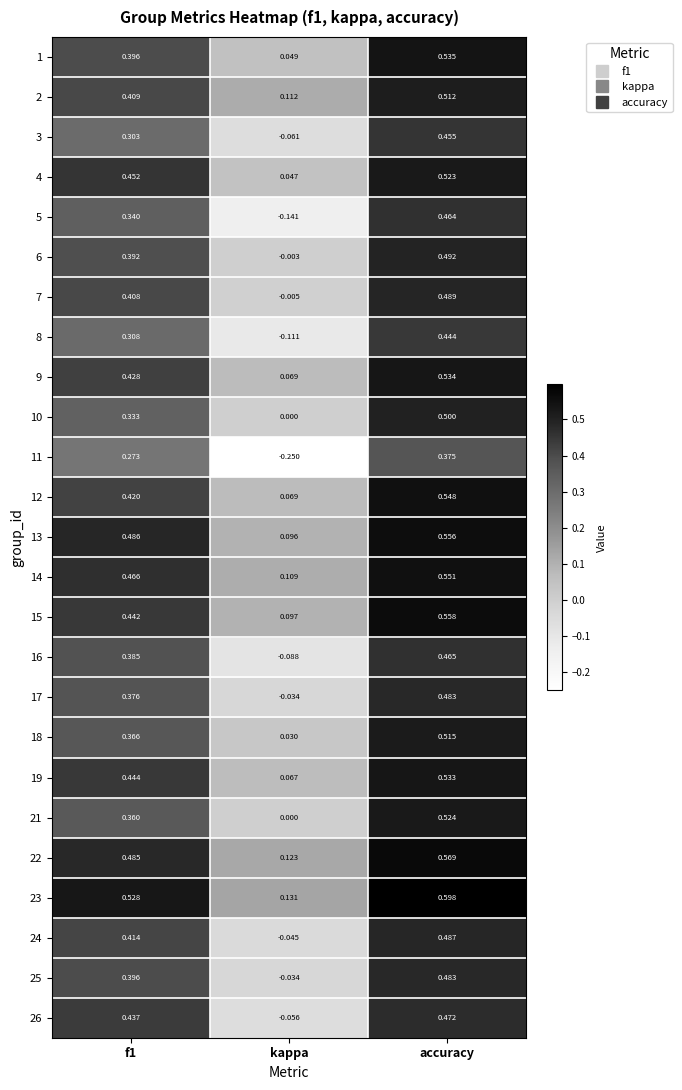

At which category is the sum across all series the highest?

accuracy